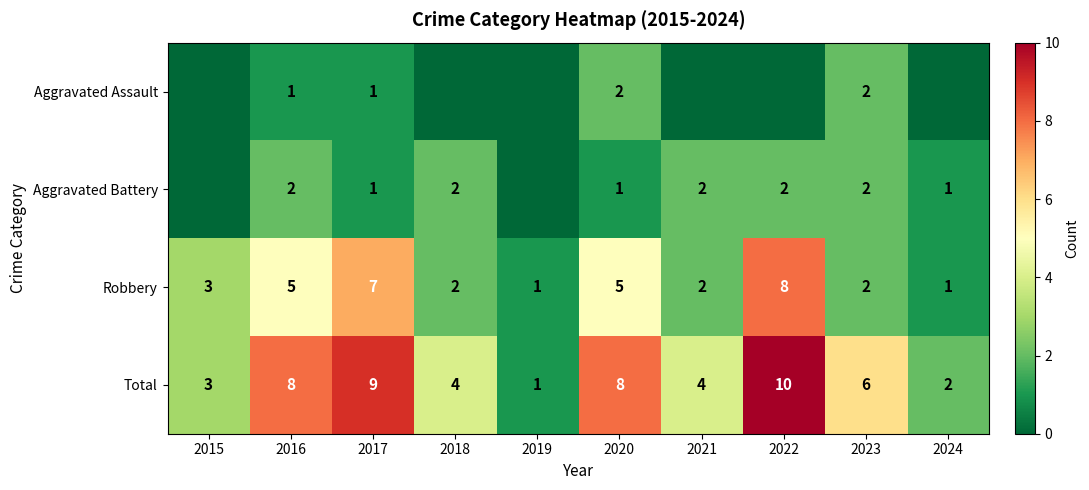

The Aggravated Battery series shows 2 at 2021. True or false?

True